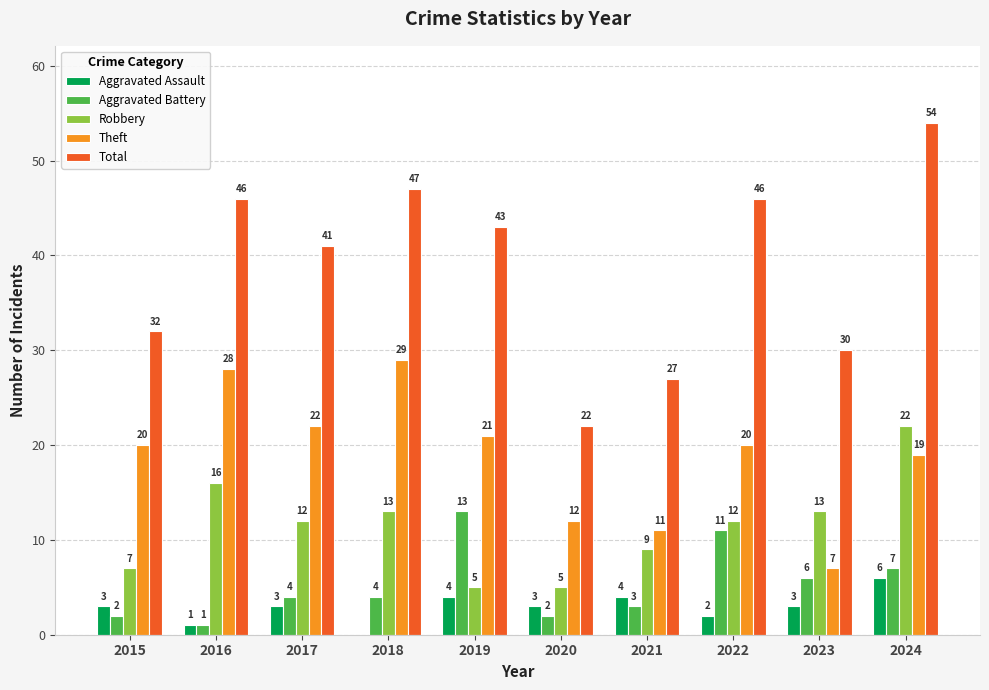

Is it true that Aggravated Assault equals 4 at 2019?

True